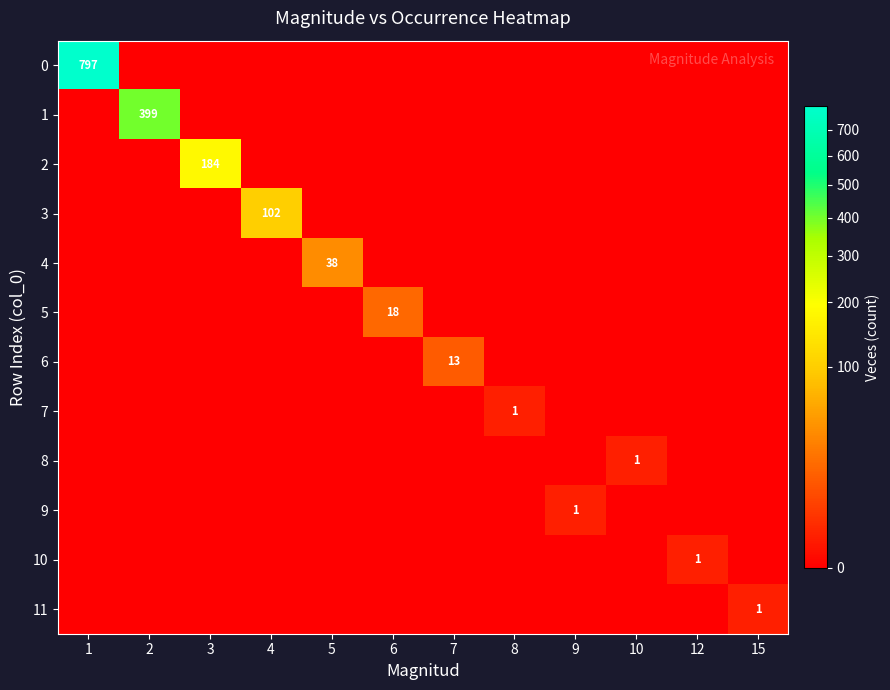

Rank the series at 2 from lowest to highest value.

0, 2, 3, 4, 5, 6, 7, 8, 9, 10, 11, 1